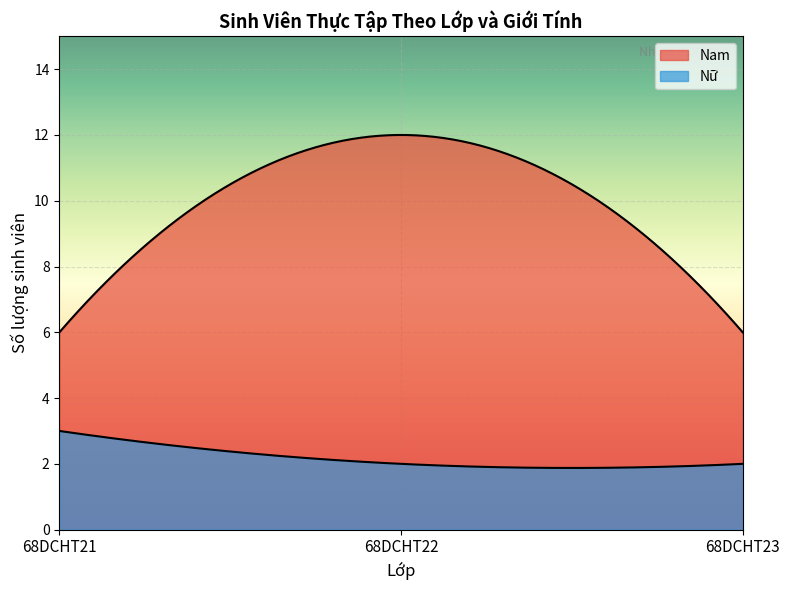

How many lines are shown in the chart?

2